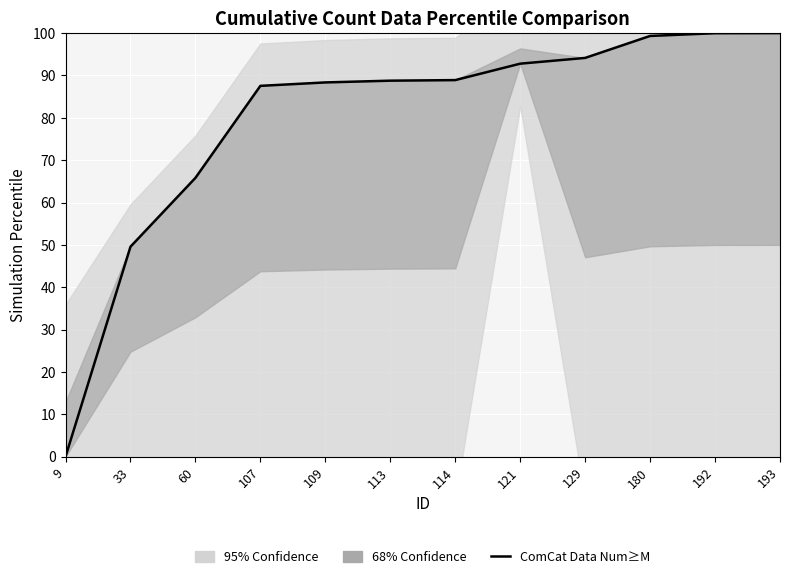

Reading left to right, list all the values displayed in this chart.

9=0.0	33=49.6	60=65.8	107=87.5	109=88.4	113=88.8	114=88.9	121=92.8	129=94.1	180=99.3	192=100.0	193=100.0